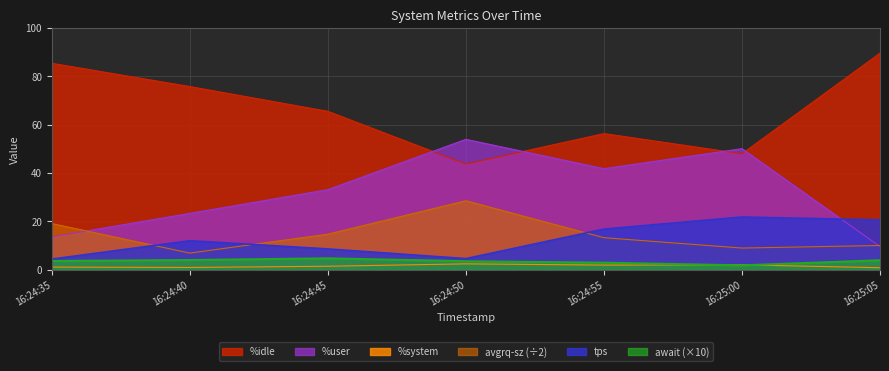

How many data points in %system are above 1?

5